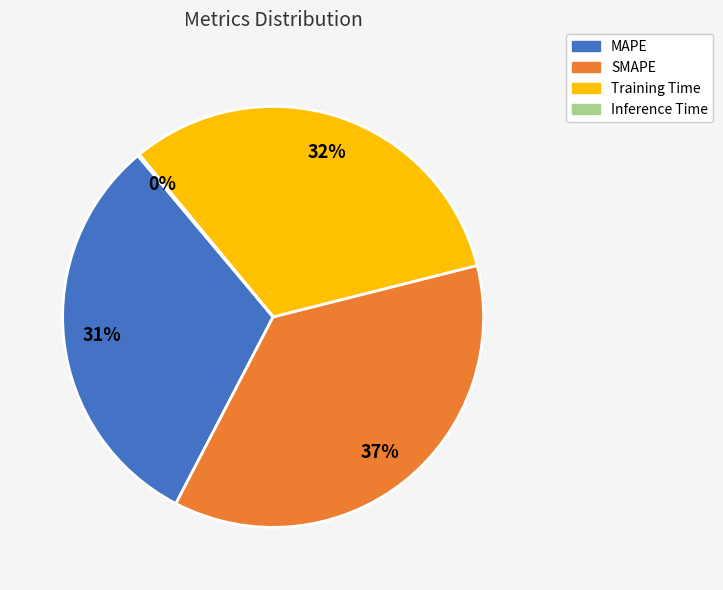

Does SMAPE account for over 50% of the chart?

No